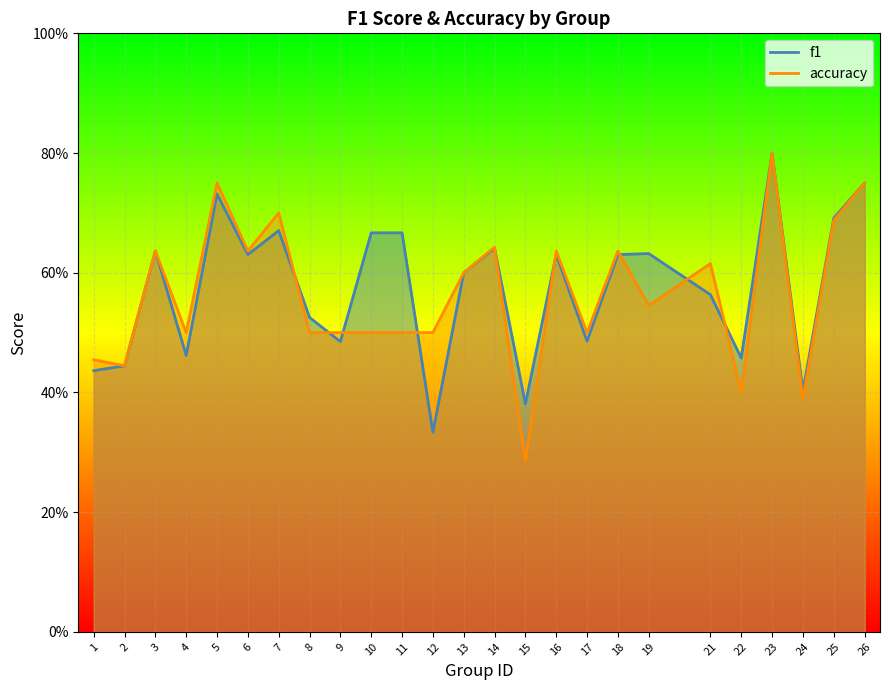

Which series has the largest total across all categories?

f1